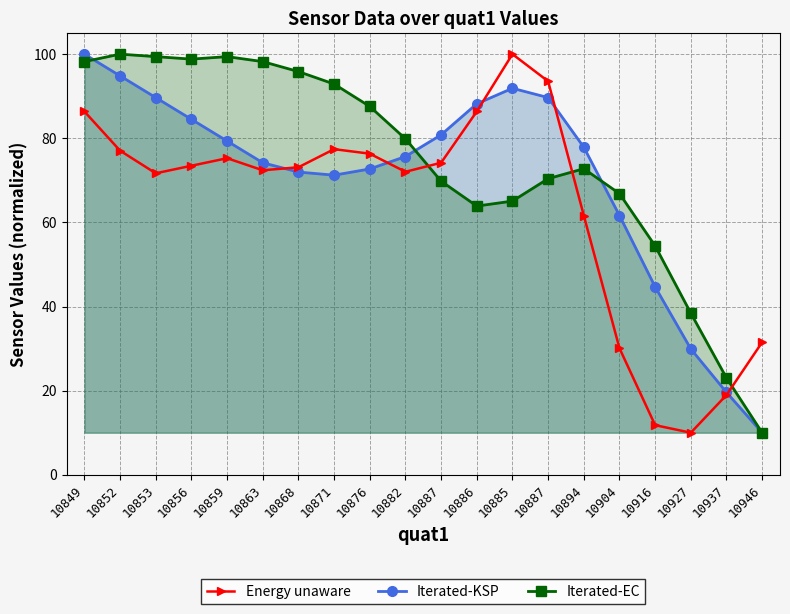

What is the sum of the Iterated-KSP values at 10859 and 10937?

98.9